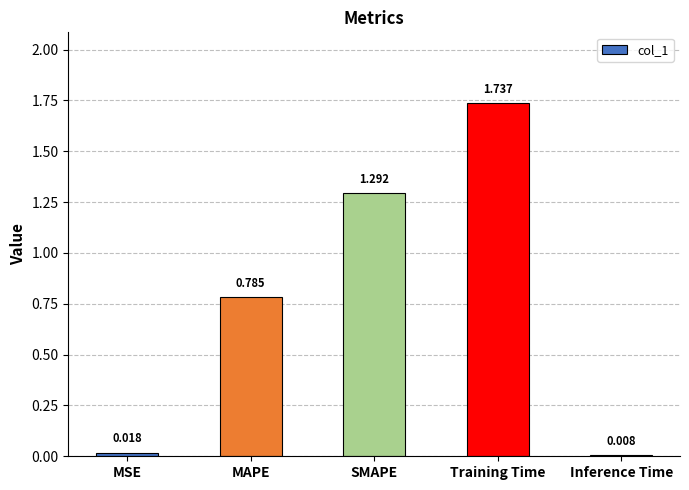

Rank the categories by value from lowest to highest.

Inference Time, MSE, MAPE, SMAPE, Training Time